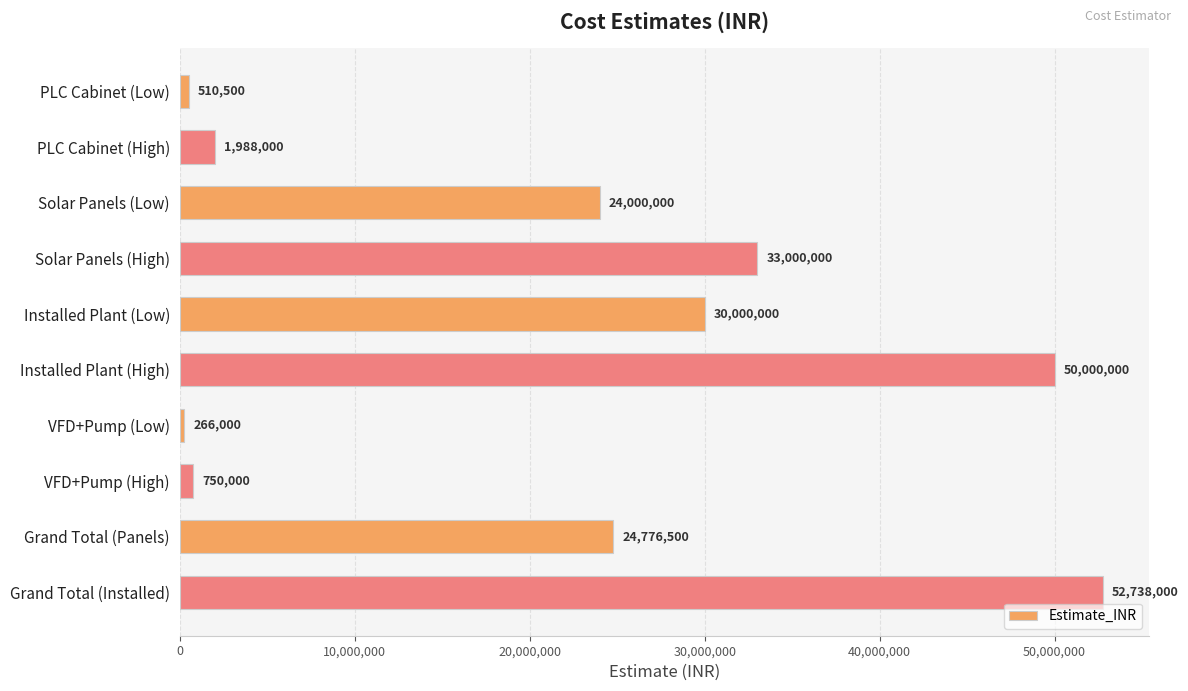

Reading top to bottom, transcribe all the data shown in this chart.

510500	1988000	24000000	33000000	30000000	50000000	266000	750000	24776500	52738000